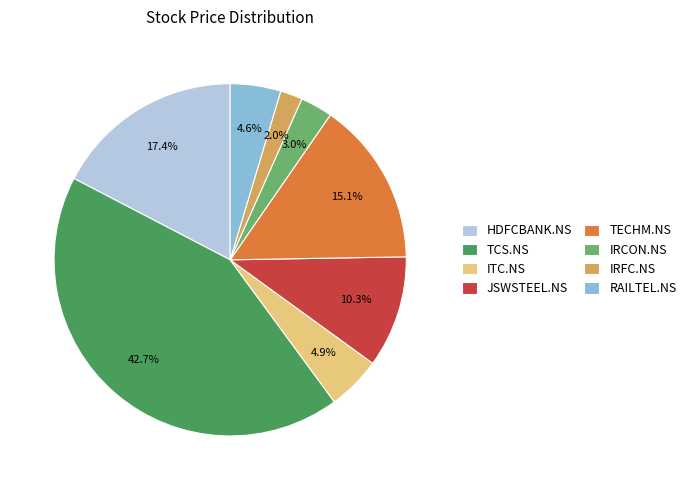

What is the largest slice in the pie chart?

TCS.NS